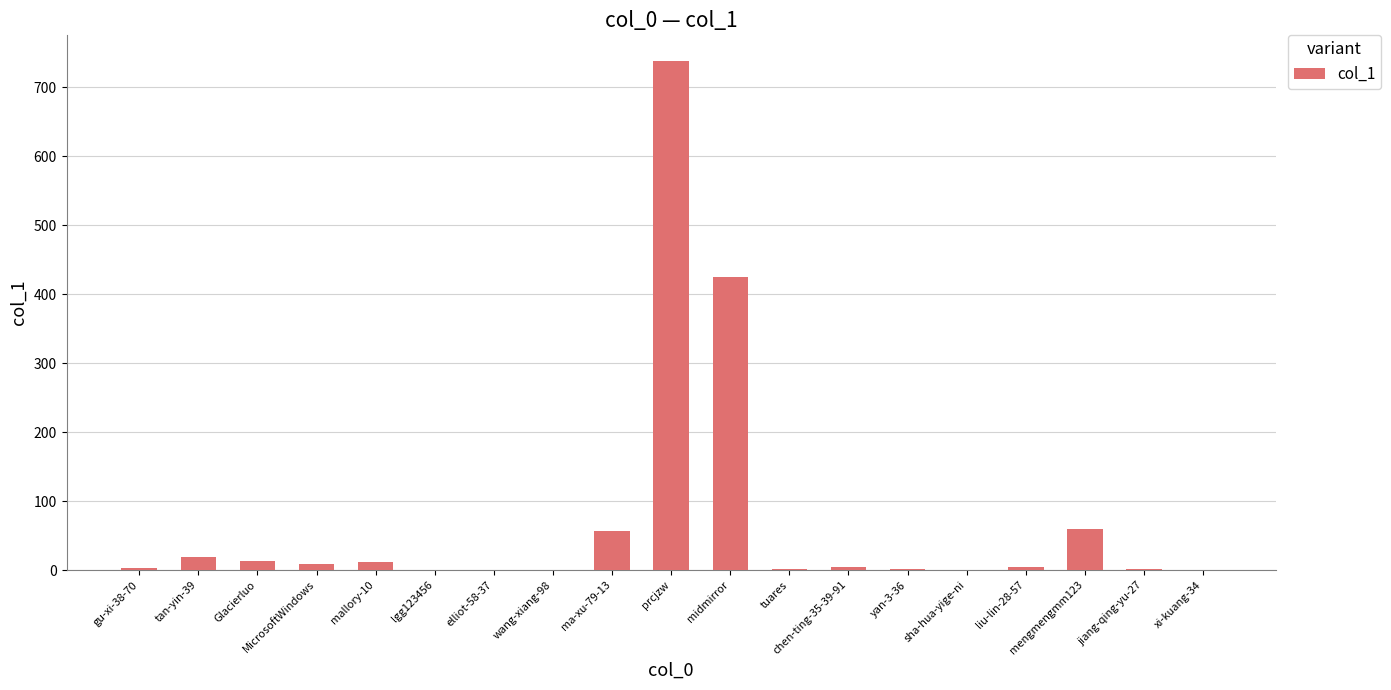

At which category does the chart reach its peak across all series?

prcjzw